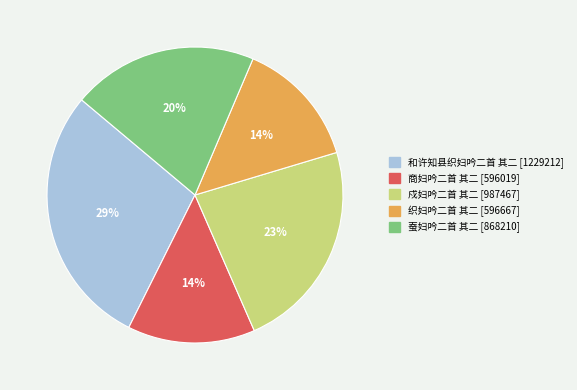

The 蚕妇吟二首 其二 slice represents 20% of the pie. True or false?

True